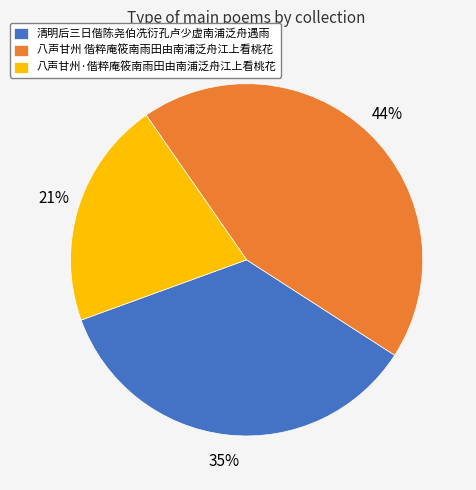

How many segments does this pie chart have?

3